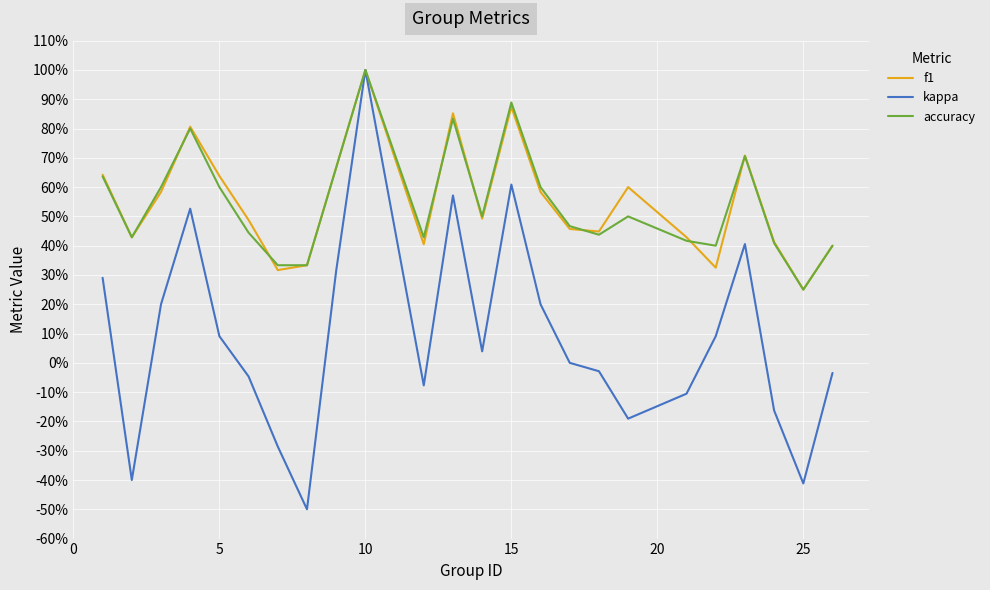

In f1, how many points are lower than both neighbors (excluding endpoints)?

7